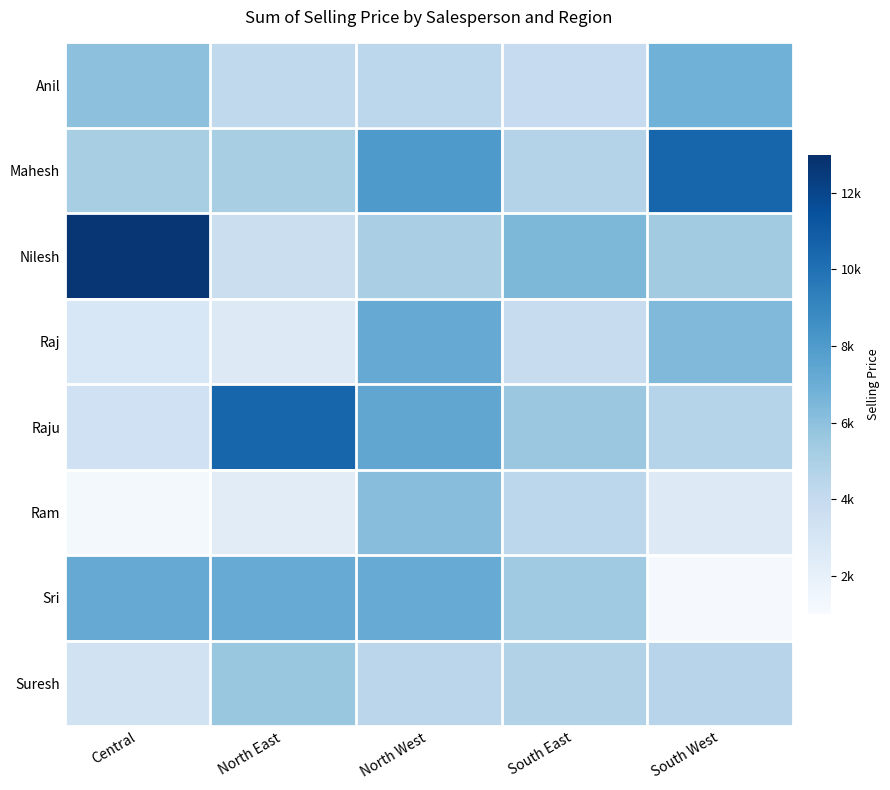

Reading left to right, transcribe all the data shown in this chart.

Anil: Central=6005.1	North East=4183.5	North West=4364.1	South East=3963.1	South West=6827.9
Mahesh: Central=5102.4	North East=5101.9	North West=8073.0	South East=4701.1	South West=10533.1
Nilesh: Central=12692.6	North East=3679.6	North West=5070.8	South East=6465.8	South West=5327.9
Raj: Central=2855.4	North East=2507.8	North West=7171.3	South East=3832.9	South West=6355.0
Raju: Central=3415.0	North East=10530.5	North West=7380.4	South East=5581.5	South West=4602.1
Ram: Central=1246.1	North East=2321.0	North West=6122.1	South East=4353.4	South West=2535.7
Sri: Central=7169.4	North East=7120.3	North West=7136.3	South East=5415.9	South West=1114.1
Suresh: Central=3333.2	North East=5640.3	North West=4405.2	South East=4746.1	South West=4522.4